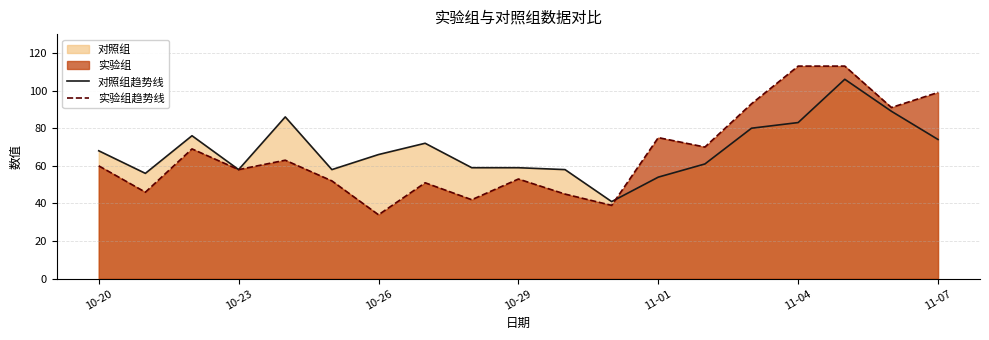

The value of 实验组趋势线 at 11-01 is 75. True or false?

True